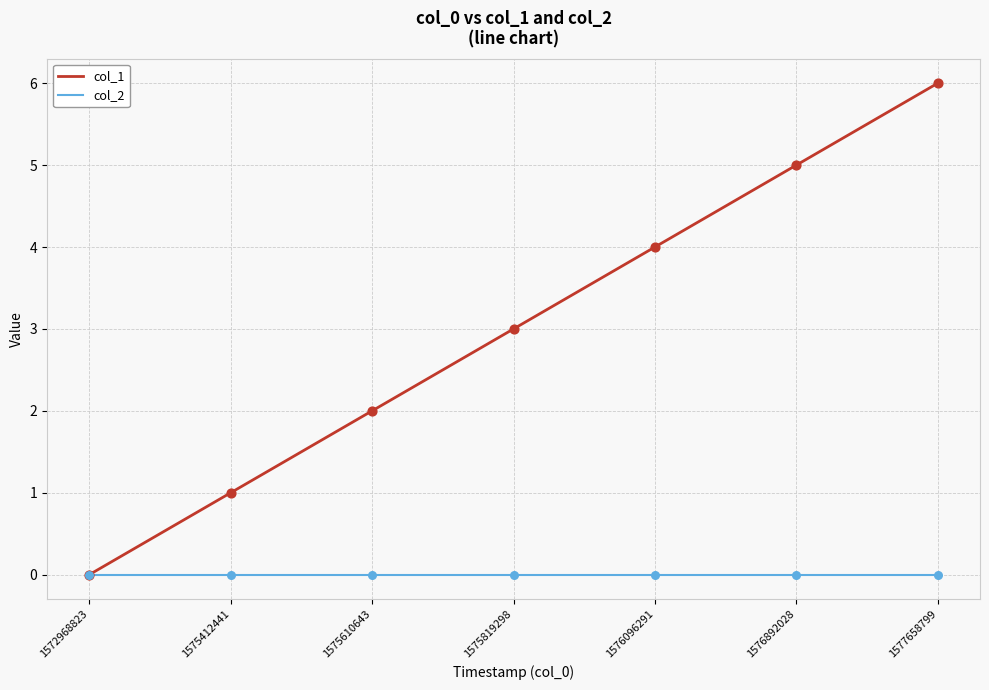

At which category is the sum across all series the highest?

1577658799